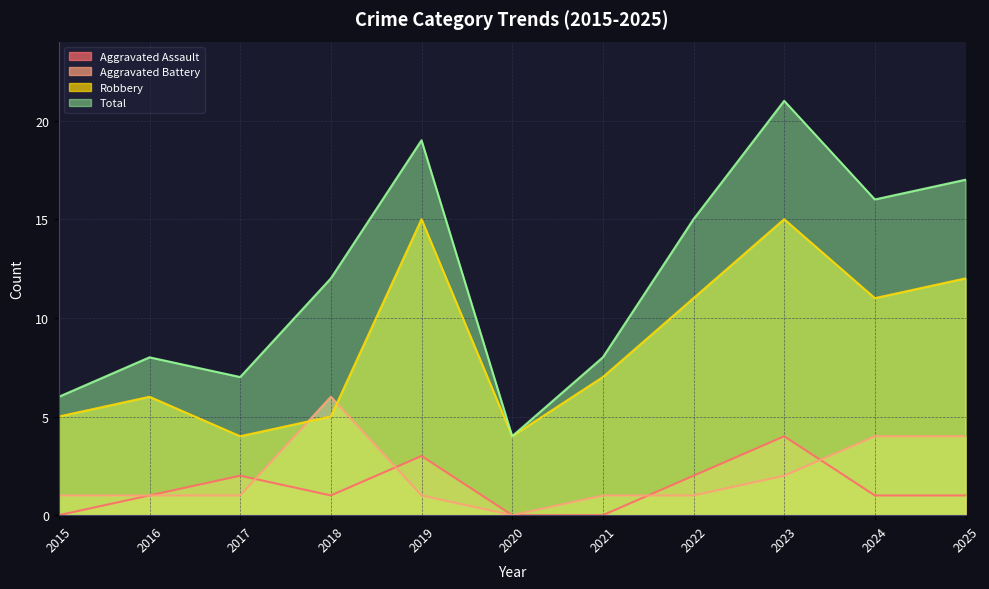

The Aggravated Assault series shows 0 at 2016. True or false?

False